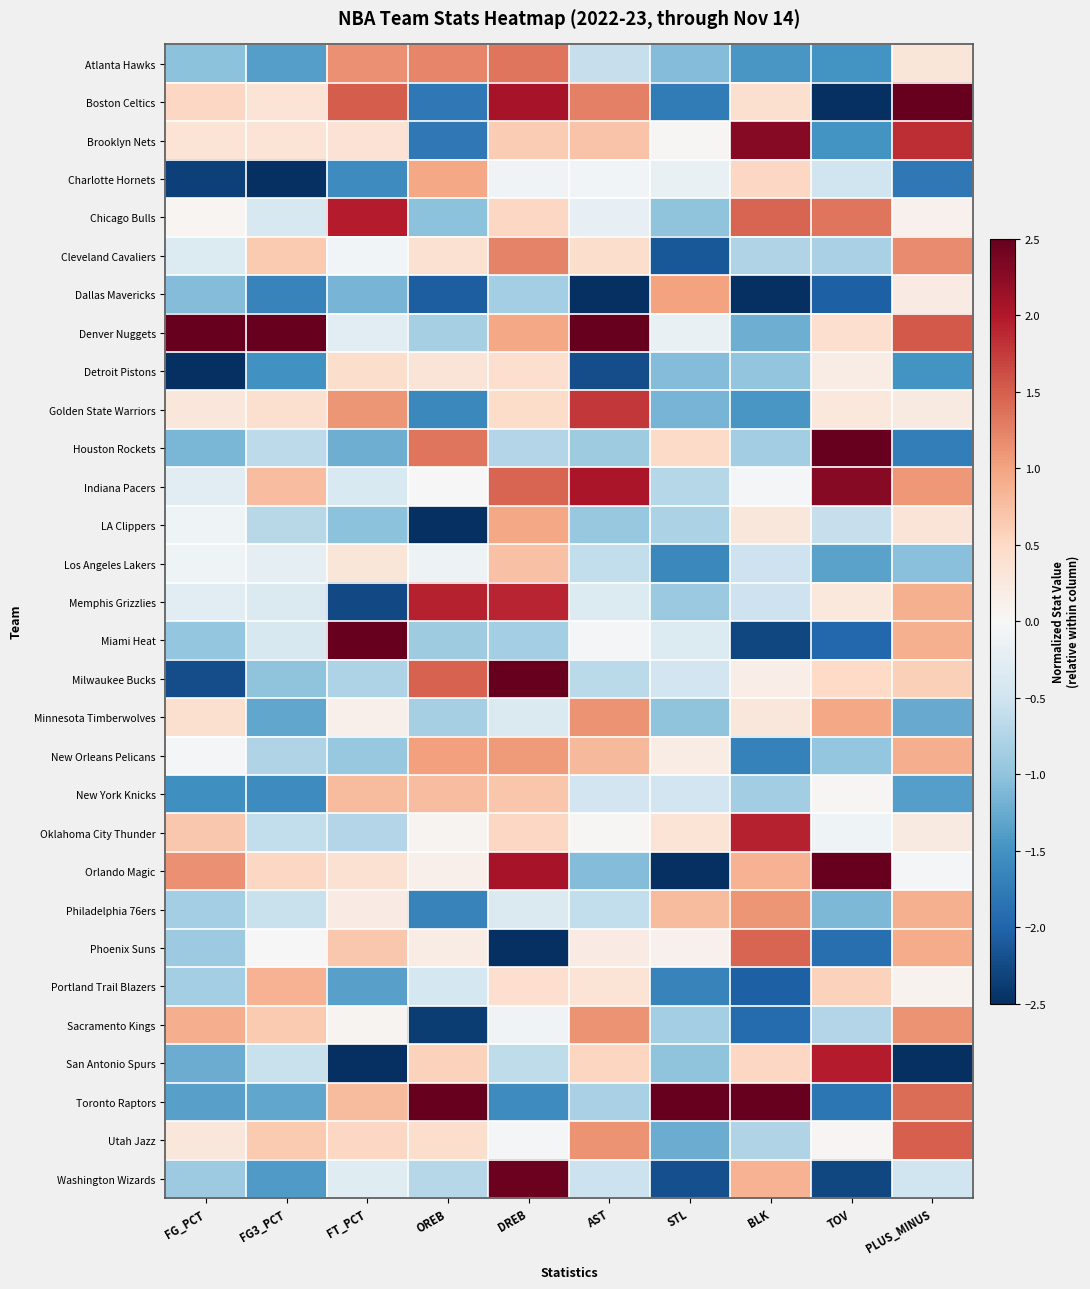

List the series in order of their peak value, highest first.

Boston Celtics, Denver Nuggets, Houston Rockets, Miami Heat, Milwaukee Bucks, Orlando Magic, Toronto Raptors, Washington Wizards, Indiana Pacers, Brooklyn Nets, Chicago Bulls, San Antonio Spurs, Memphis Grizzlies, Oklahoma City Thunder, Golden State Warriors, Utah Jazz, Phoenix Suns, Atlanta Hawks, Cleveland Cavaliers, Minnesota Timberwolves, Sacramento Kings, Philadelphia 76ers, New Orleans Pelicans, Dallas Mavericks, Charlotte Hornets, LA Clippers, Portland Trail Blazers, New York Knicks, Los Angeles Lakers, Detroit Pistons